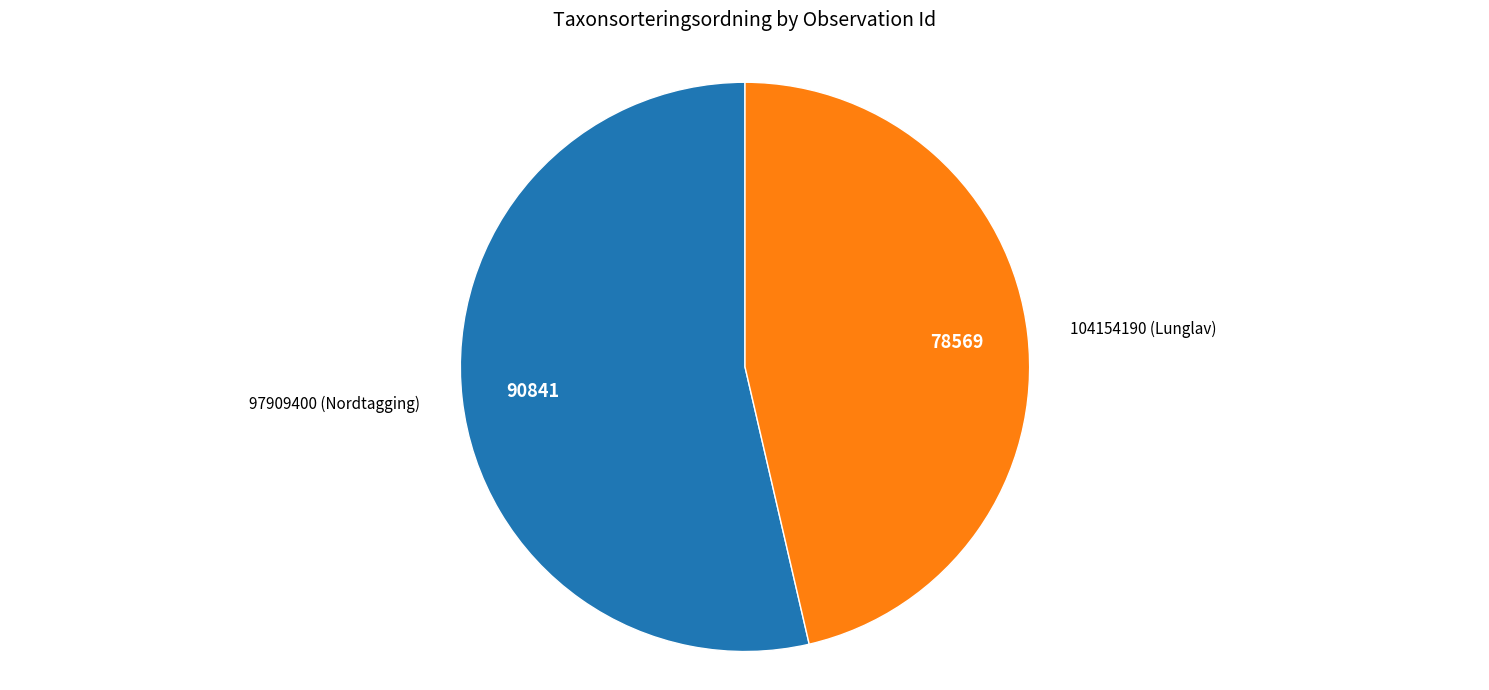

Which slice is the largest?

97909400 (Nordtagging)